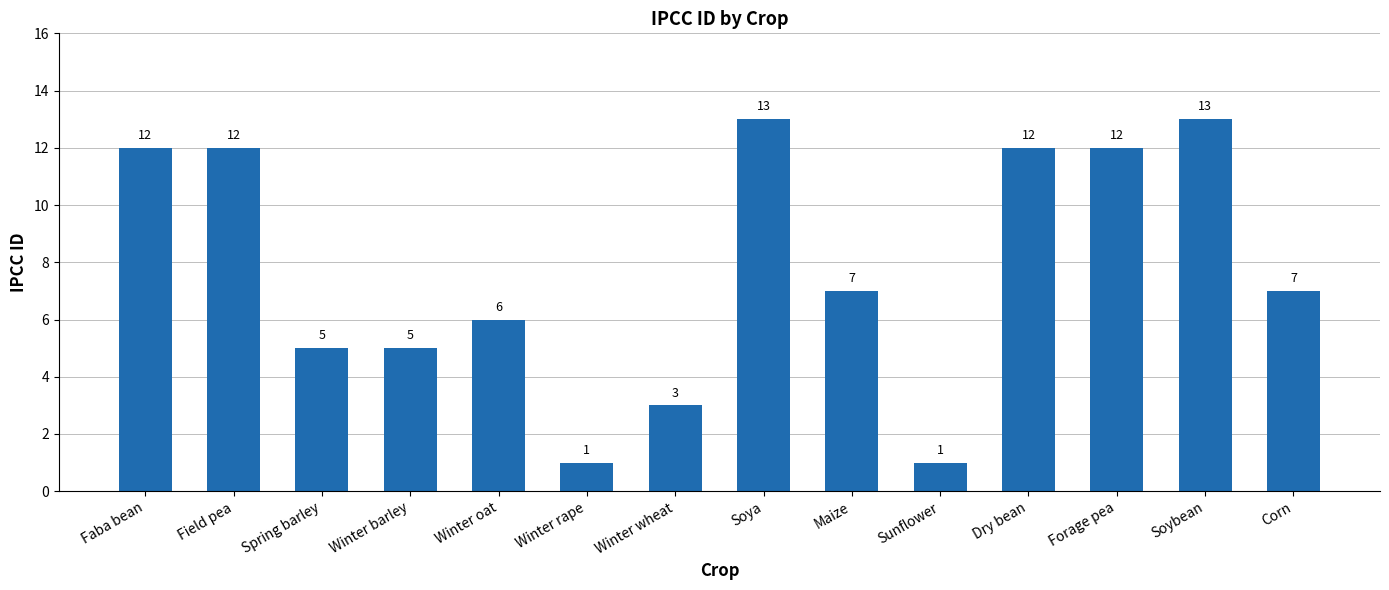

The value at Forage pea is 12. True or false?

True